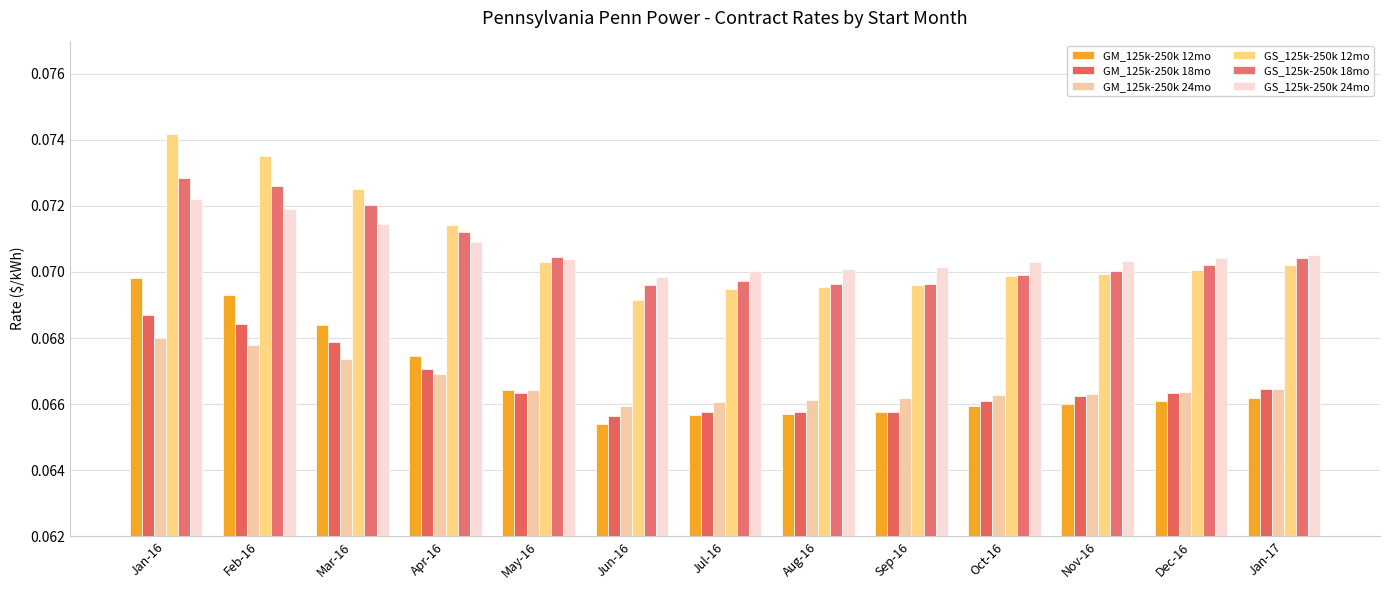

What is the average value of the GS_125k-250k 12mo series?

0.1